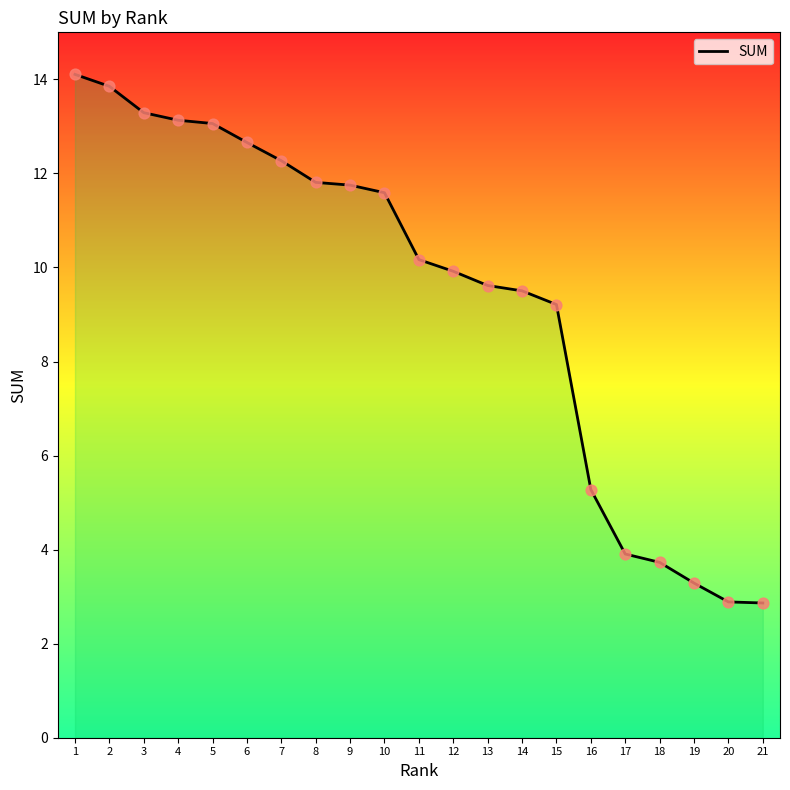

Between 11 and 15, which is larger?

11